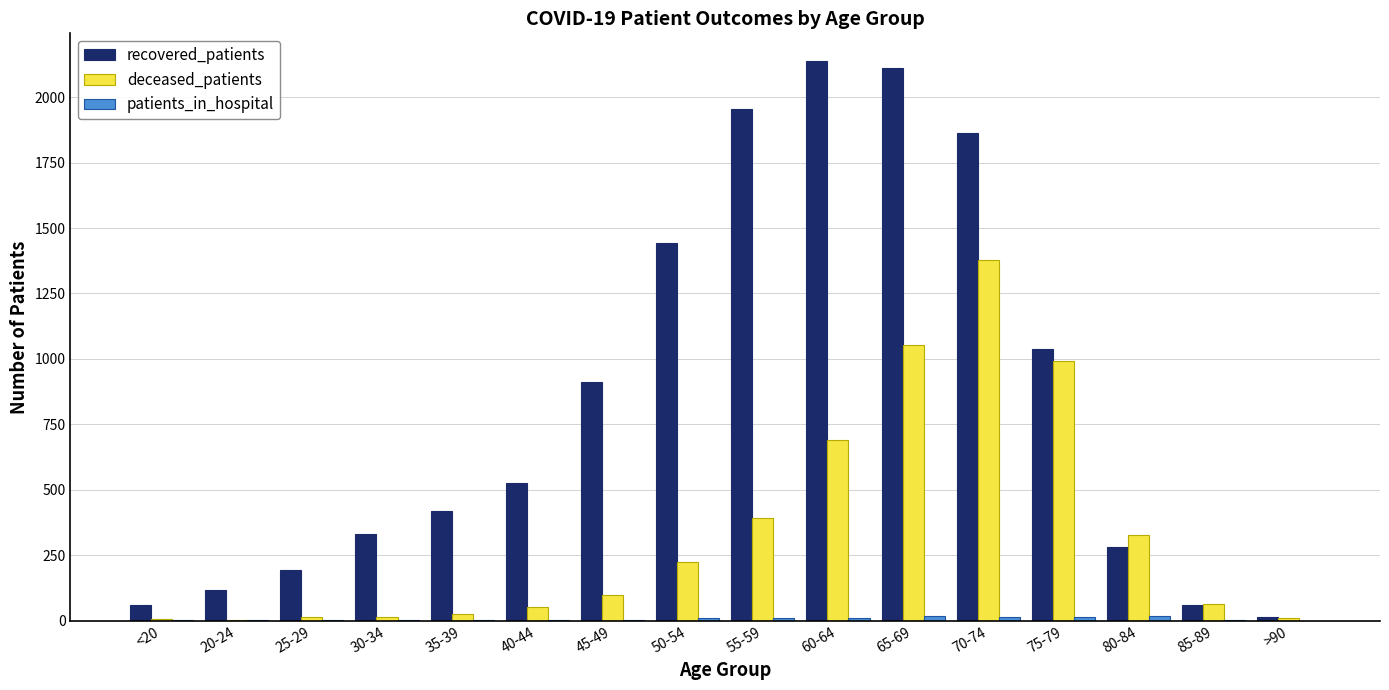

Which series has the largest total across all categories?

recovered_patients